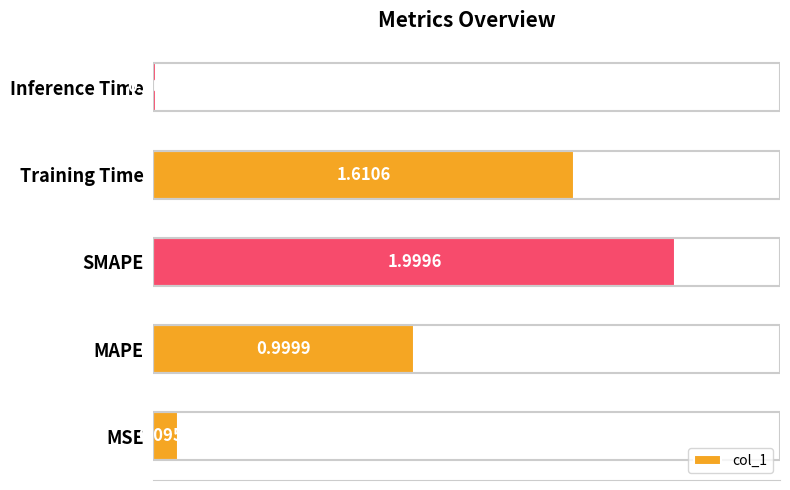

What is the change in value from SMAPE to Inference Time?

-2.0